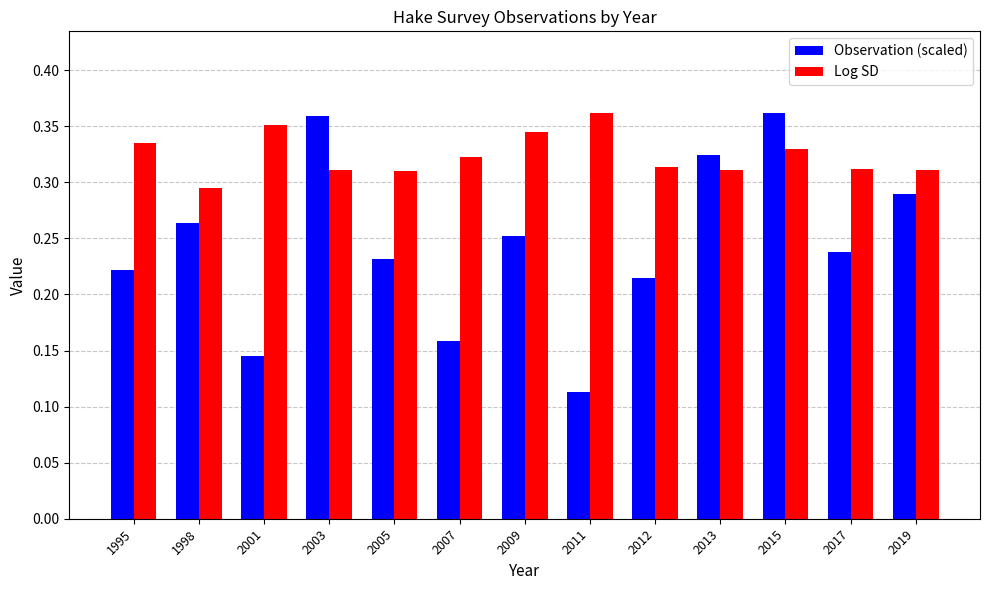

How many bars are there in each group?

2